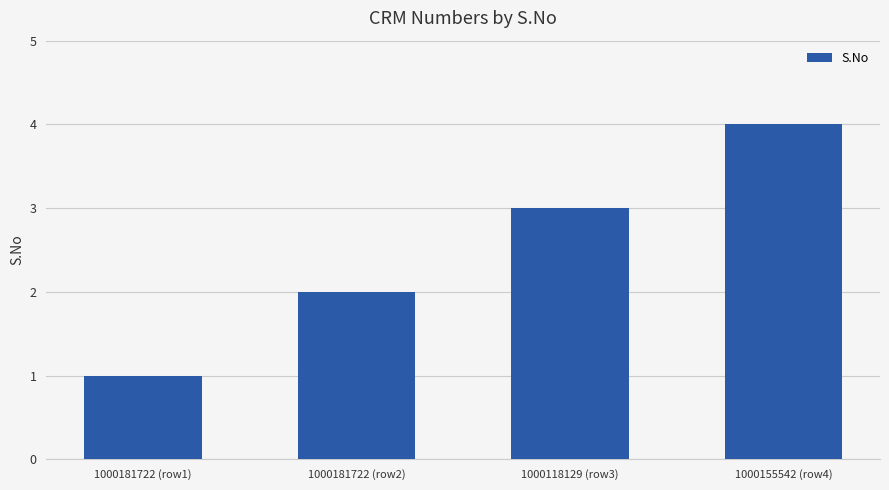

Reading right to left, what are all the values shown in this chart?

4	3	2	1